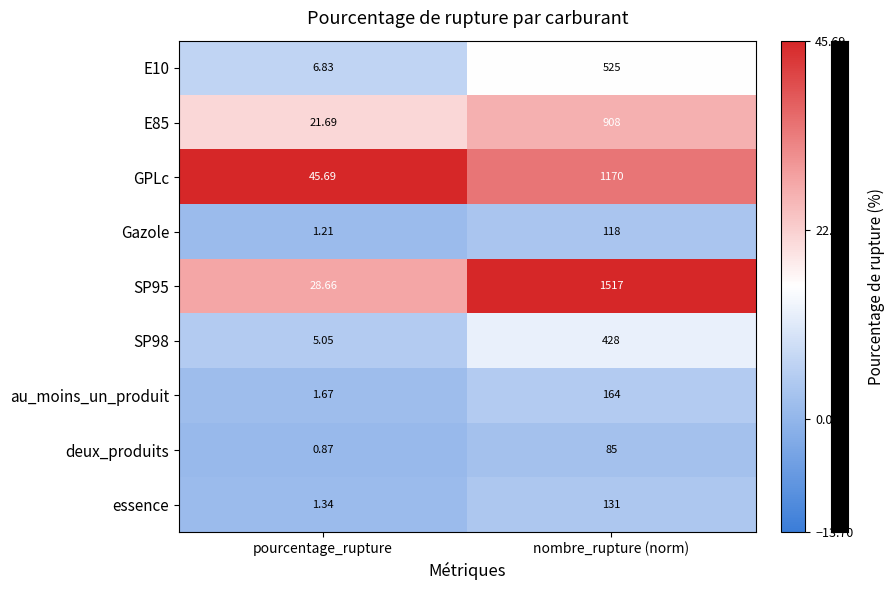

Which series has the largest range (max minus min)?

SP95